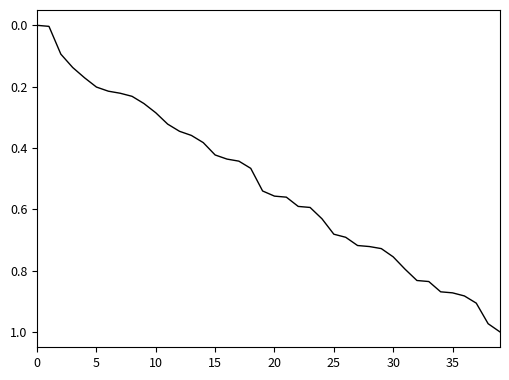

How many lines are shown in the chart?

1